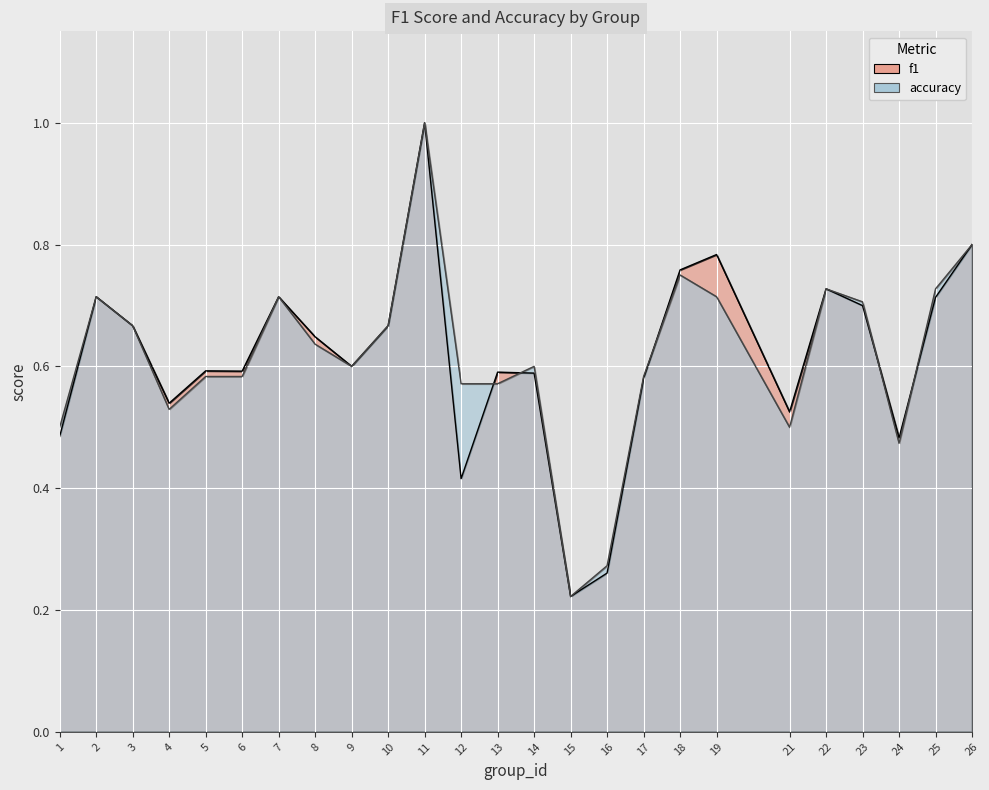

What is the highest value of the accuracy series?

1.0